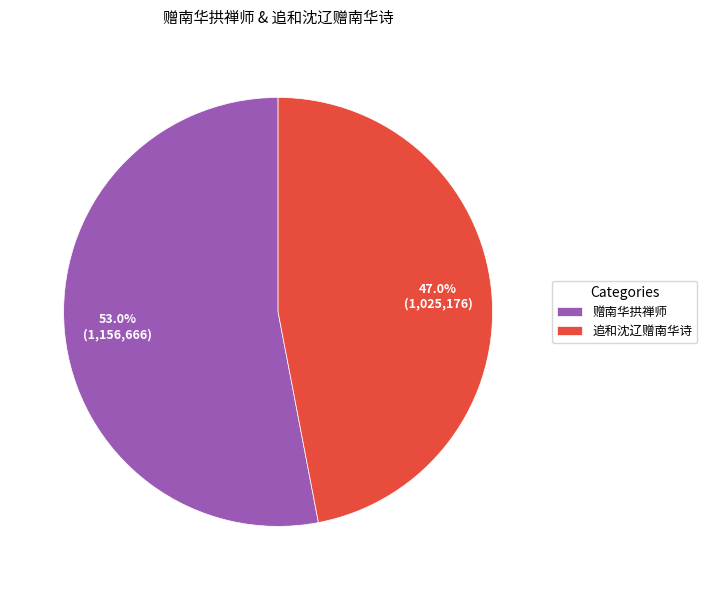

Is 追和沈辽赠南华诗 the majority of the pie?

No